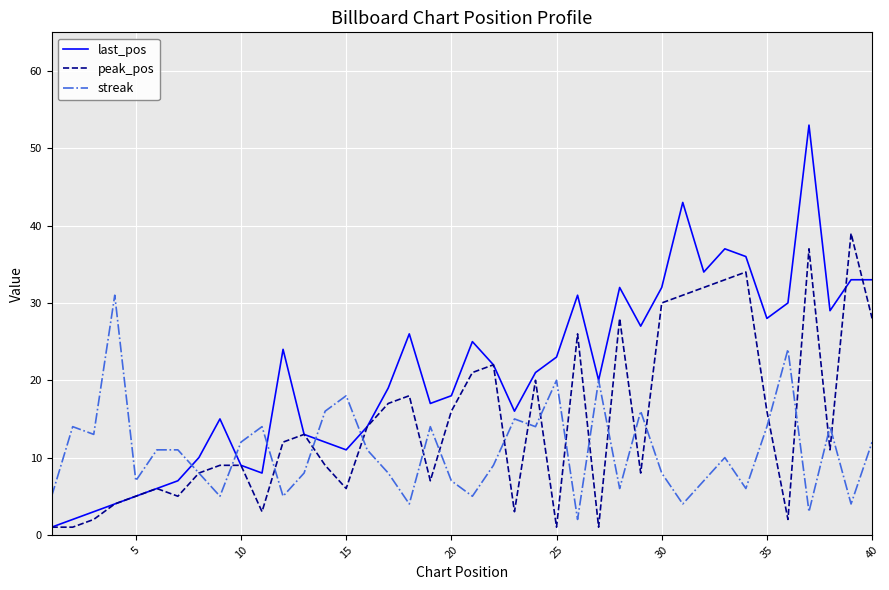

What is the difference between the second highest and minimum values in the peak_pos series?

36